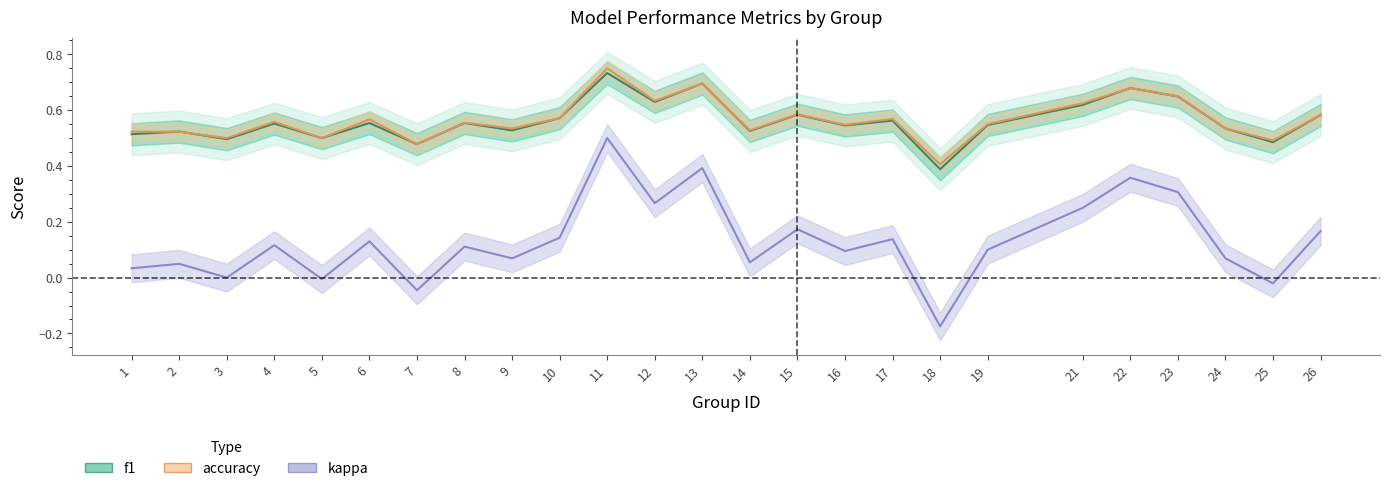

In accuracy, how many points are lower than both neighbors (excluding endpoints)?

9